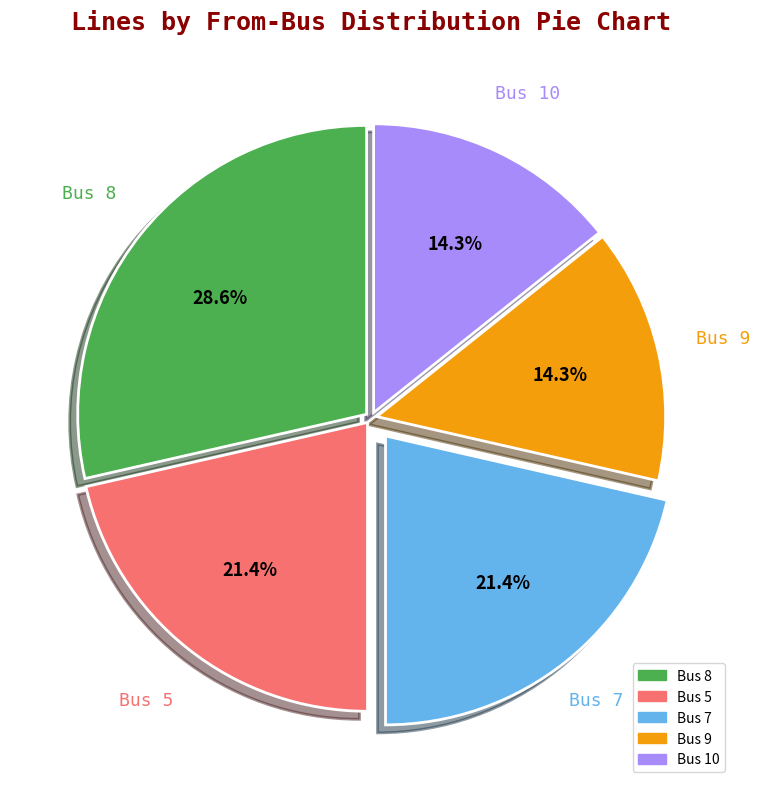

The Bus 9 slice represents 14% of the pie. True or false?

True